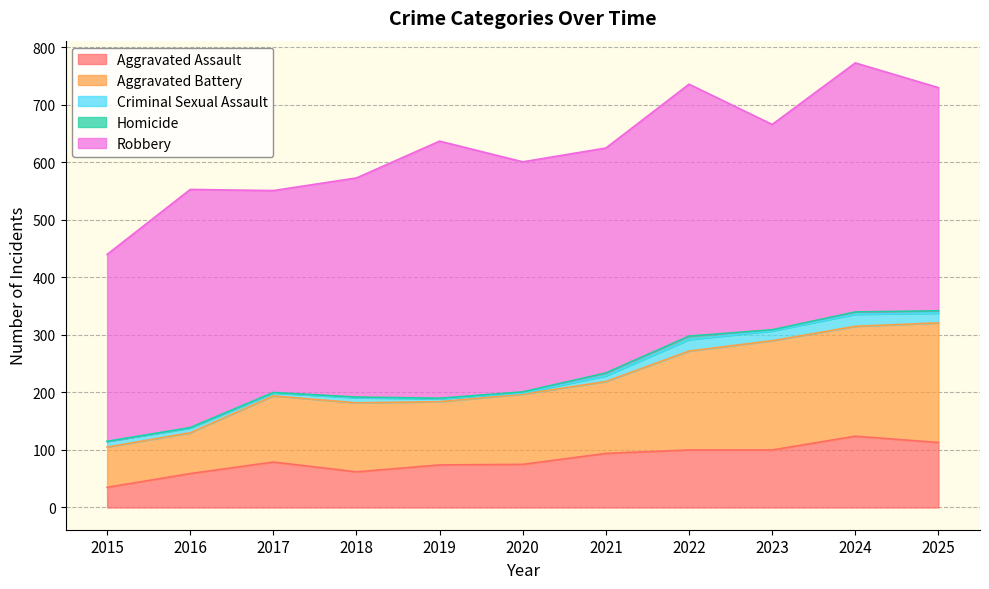

Which series has the largest range (max minus min)?

Aggravated Battery